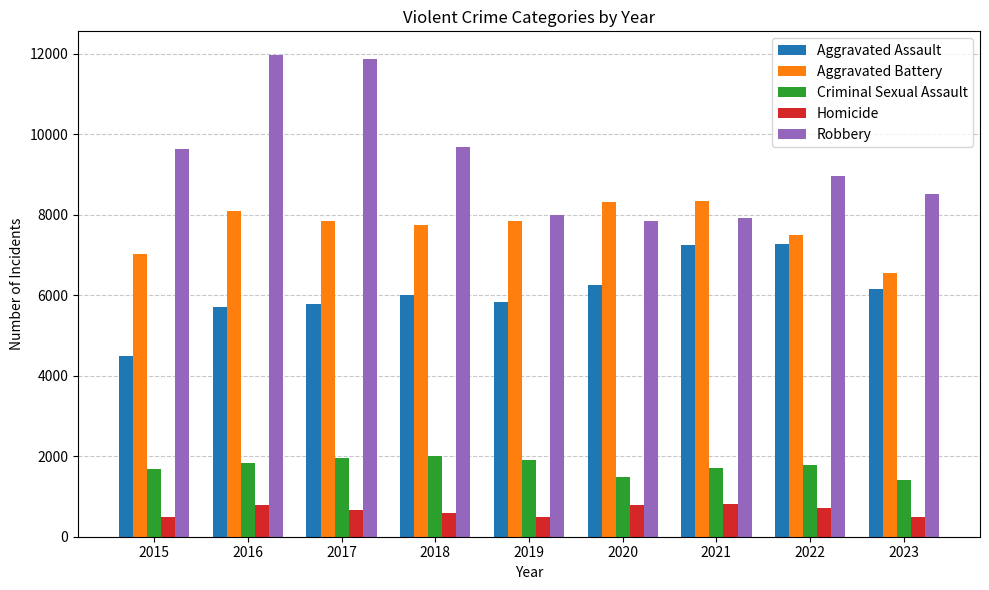

At how many categories does at least one series exceed 2106?

9